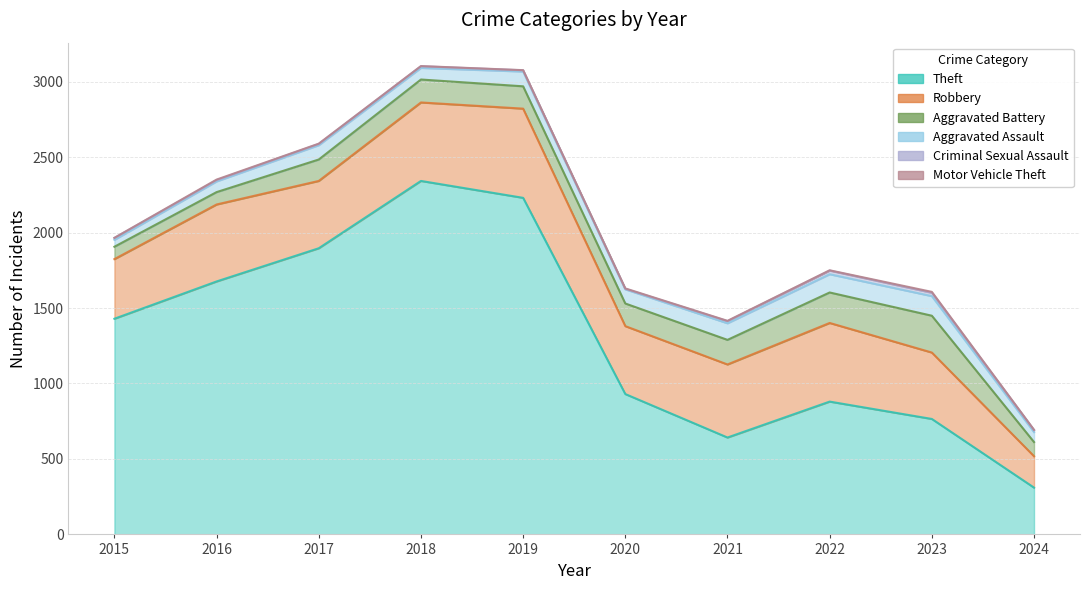

In Theft, how many points are higher than both neighbors (excluding endpoints)?

2